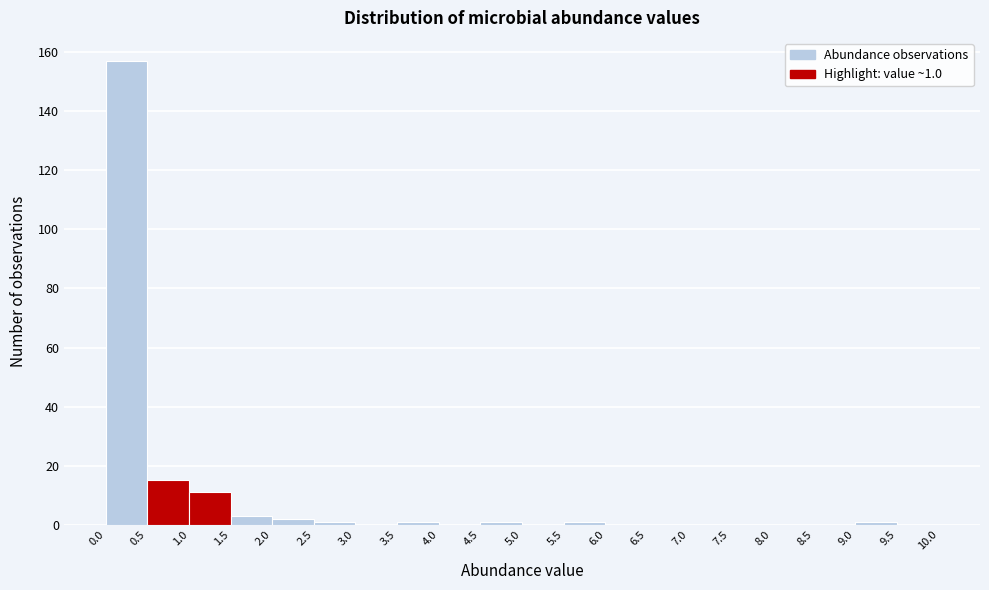

Over which range of the x-axis is the bar tallest?

0.0 to 0.5